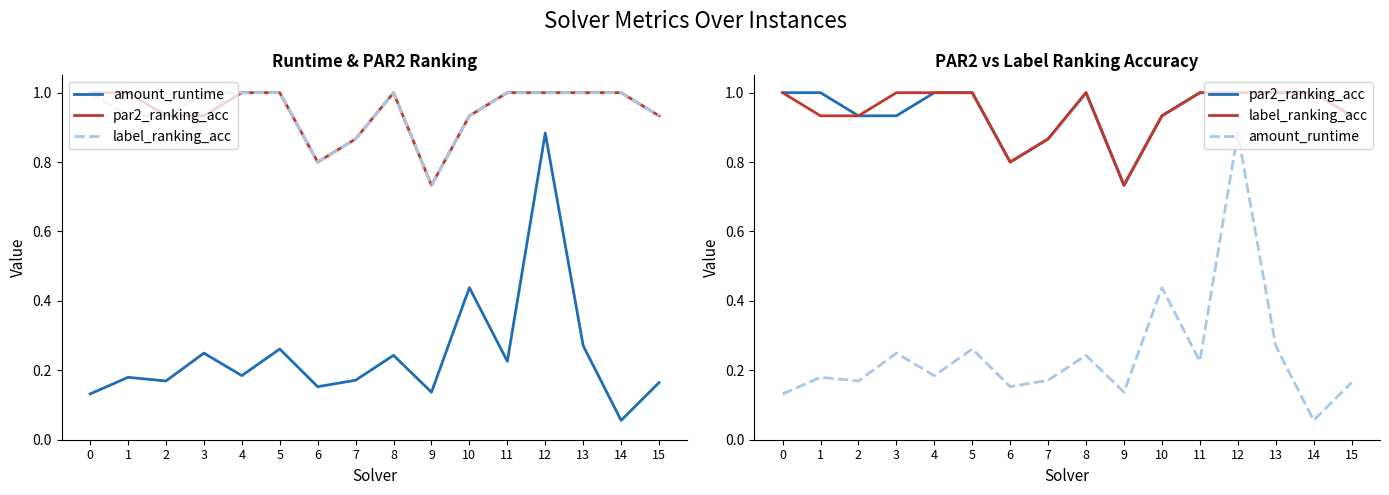

Does the chart have visible grid lines?

No